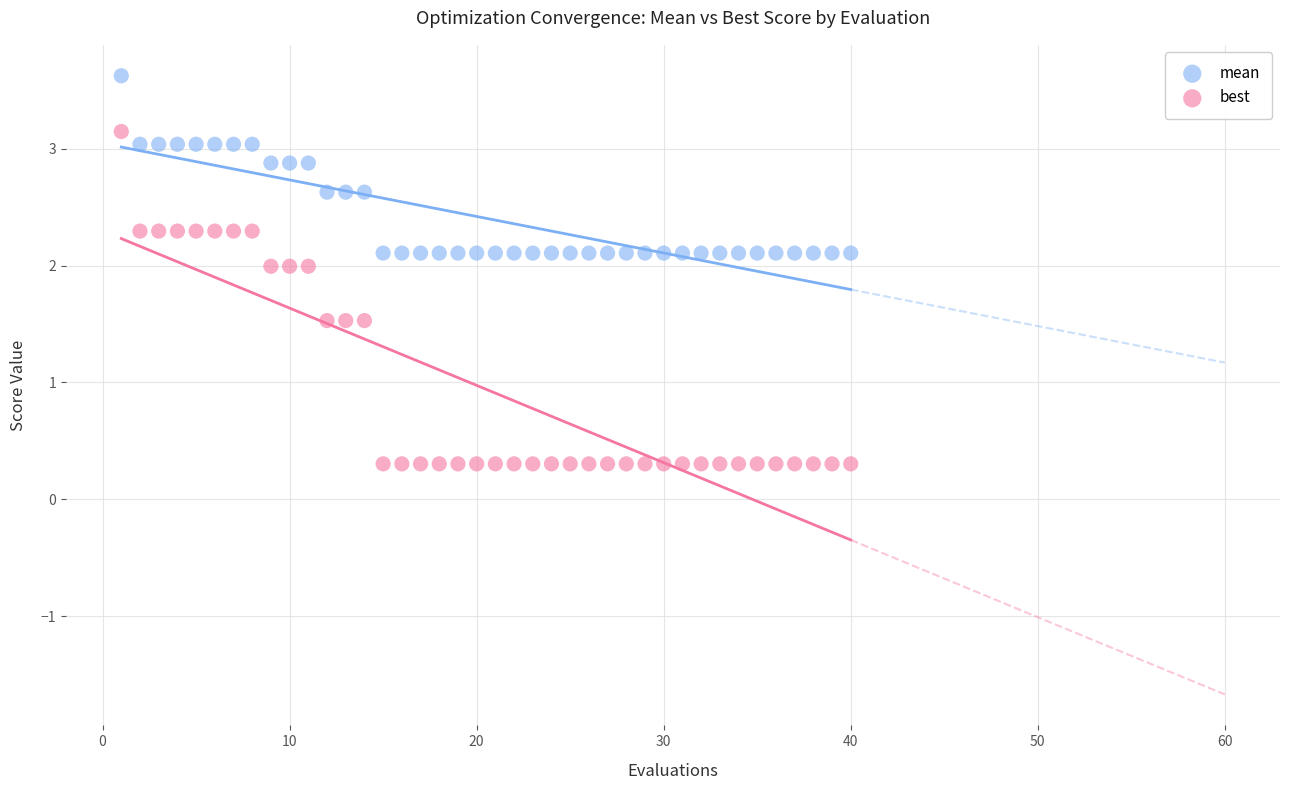

Across all data points, what is the range of X values (max minus min)?

39.0